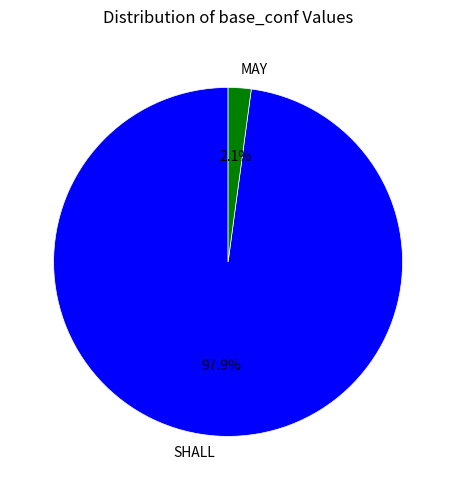

Is there a majority slice in this chart?

Yes